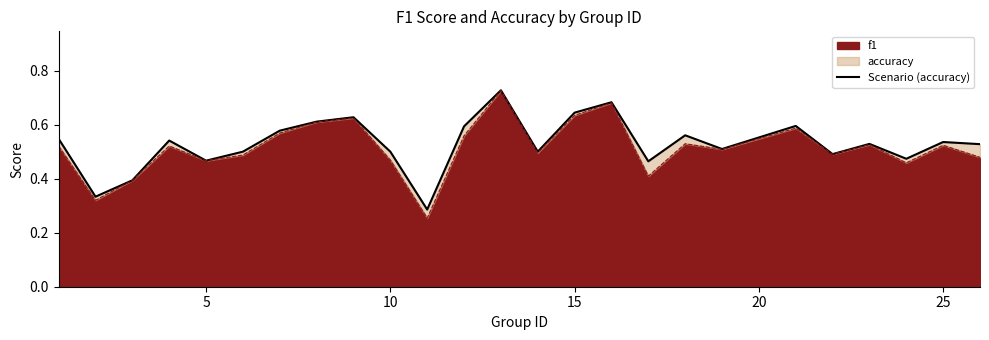

What is the difference between the second highest and second lowest values?

0.3